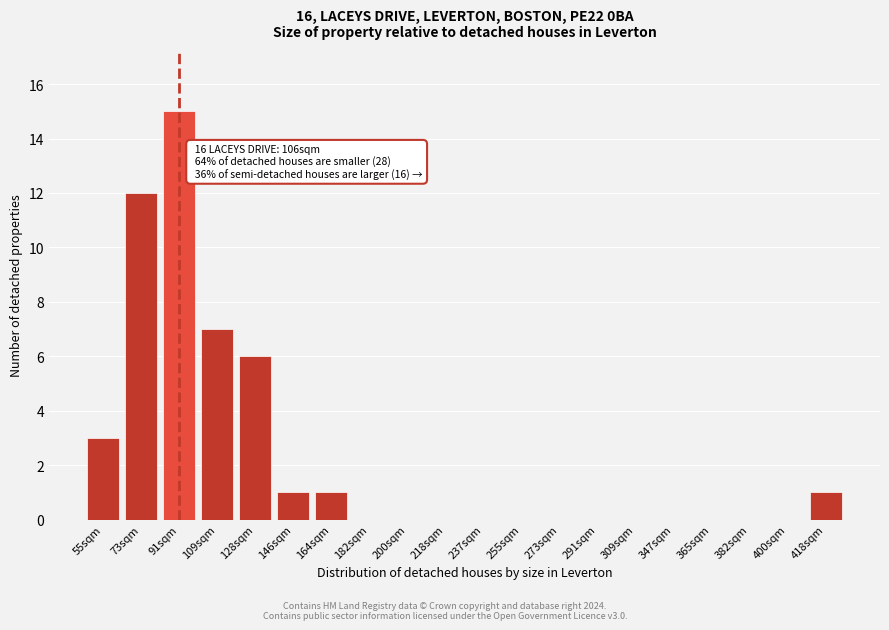

Reading left to right, what are all the values shown in this chart?

55sqm=3	73sqm=12	91sqm=15	109sqm=7	128sqm=6	146sqm=1	164sqm=1	182sqm=0	200sqm=0	218sqm=0	237sqm=0	255sqm=0	273sqm=0	291sqm=0	309sqm=0	347sqm=0	365sqm=0	382sqm=0	400sqm=0	418sqm=1